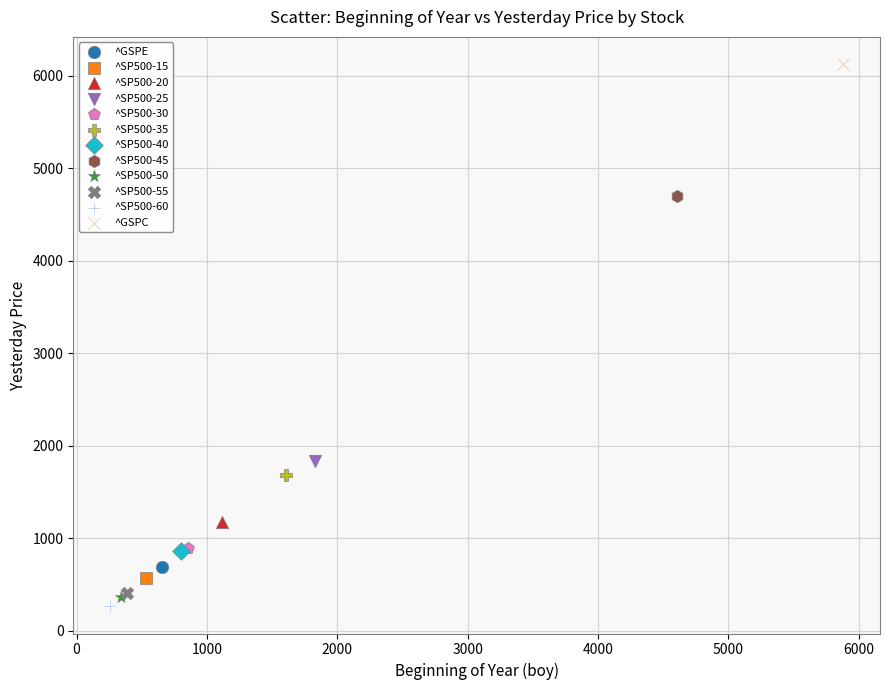

What are all the series names shown in the legend?

^GSPE, ^SP500-15, ^SP500-20, ^SP500-25, ^SP500-30, ^SP500-35, ^SP500-40, ^SP500-45, ^SP500-50, ^SP500-55, ^SP500-60, ^GSPC